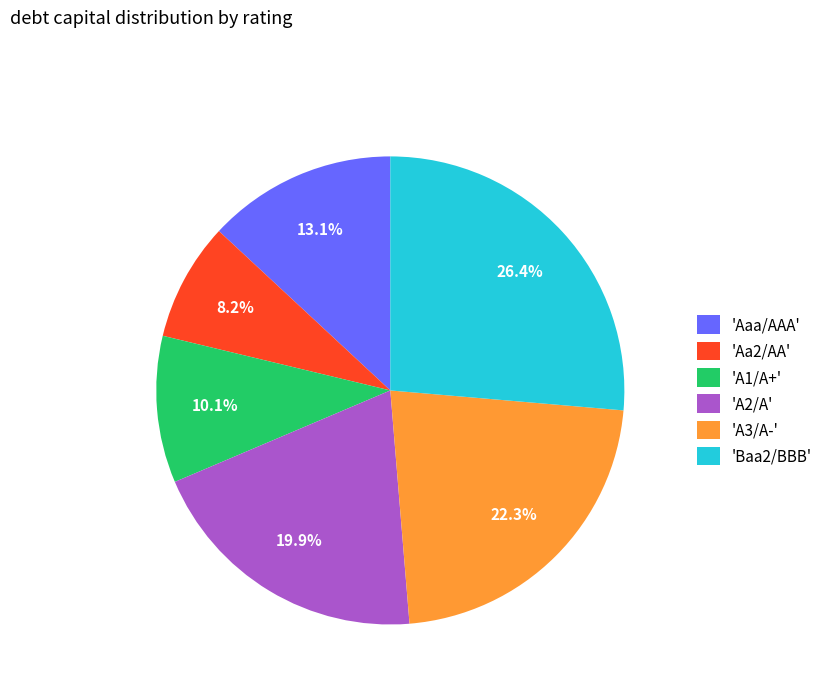

How much of the chart is everything except 'Aaa/AAA'?

86.9%